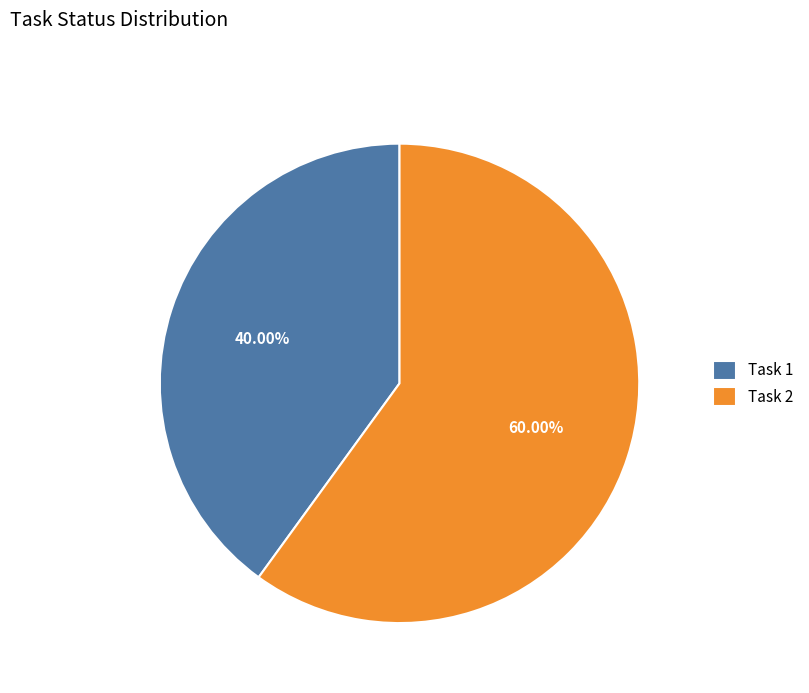

To the nearest percent, what is the difference between the largest and smallest slice percentages?

20%